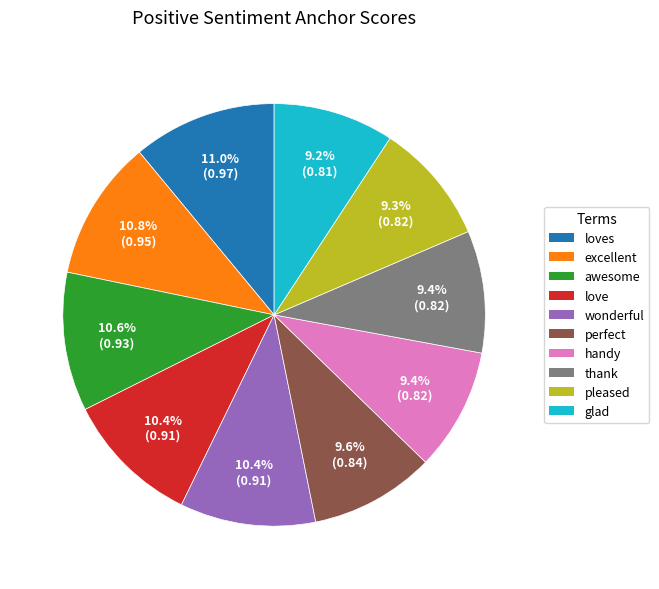

Does any single category account for the majority?

No